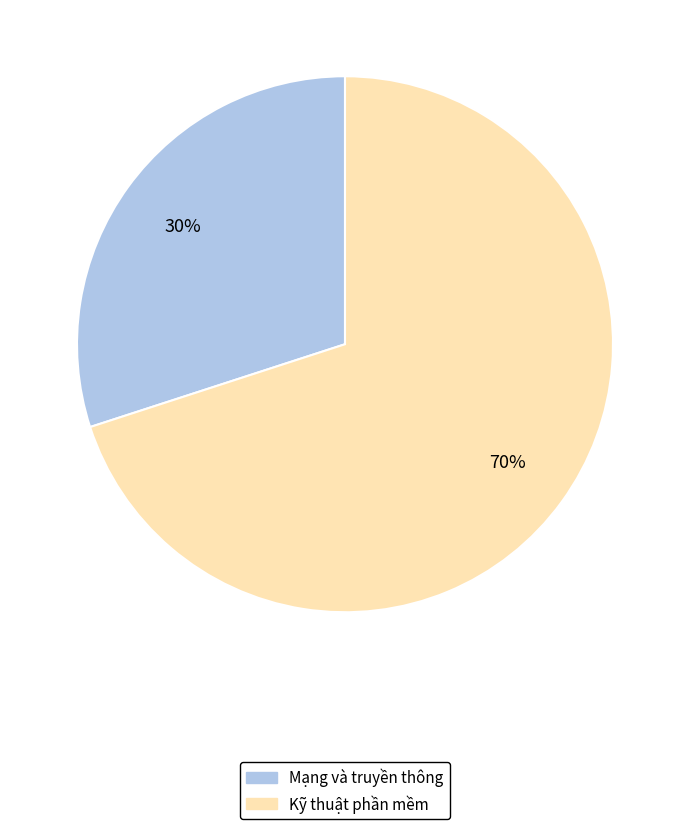

Rank the categories by value from highest to lowest.

Kỹ thuật phần mềm, Mạng và truyền thông